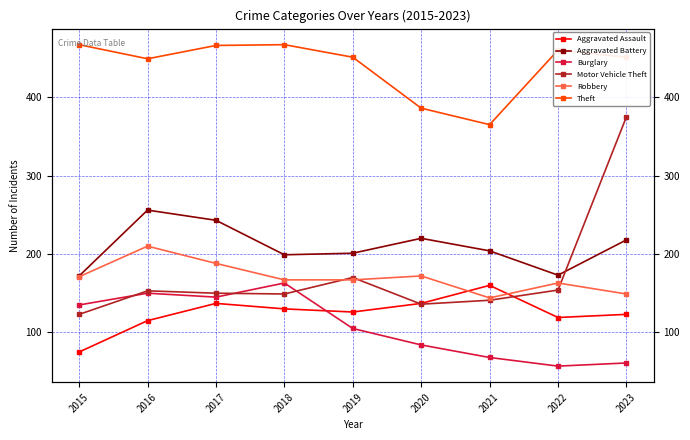

What is the average value of the Robbery series?

170